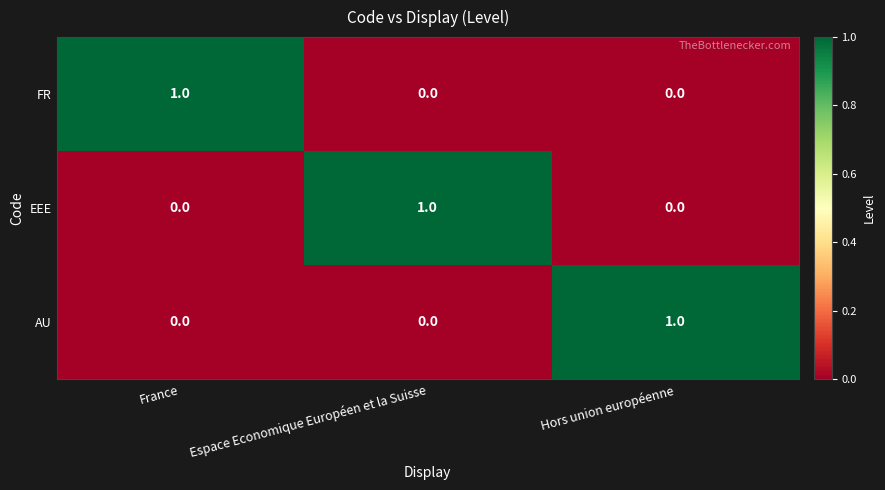

At which label does FR reach its peak?

France